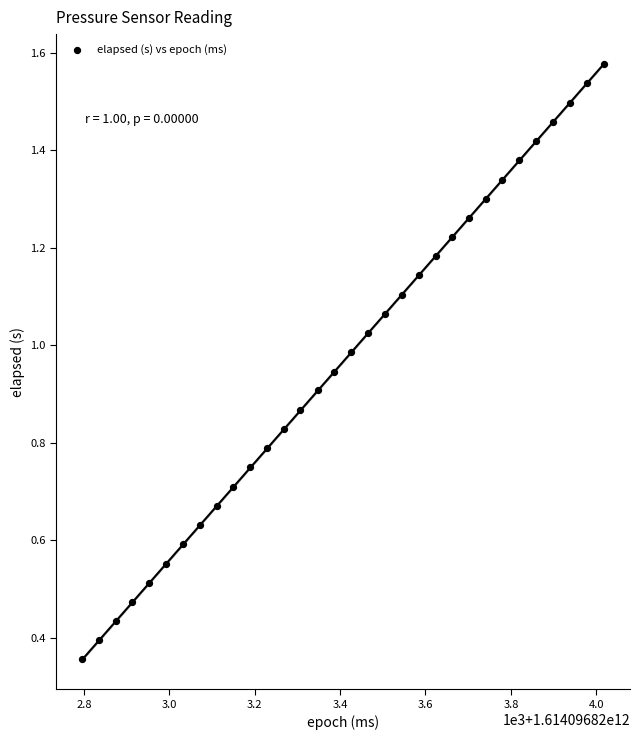

What is the range of X values (max minus min)?

1222.0